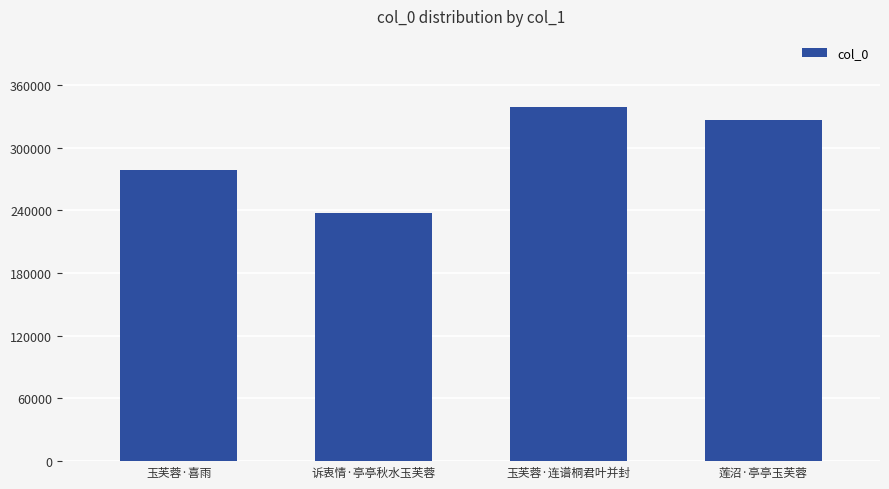

True or false: the data shows 237239 at 诉衷情·亭亭秋水玉芙蓉.

True